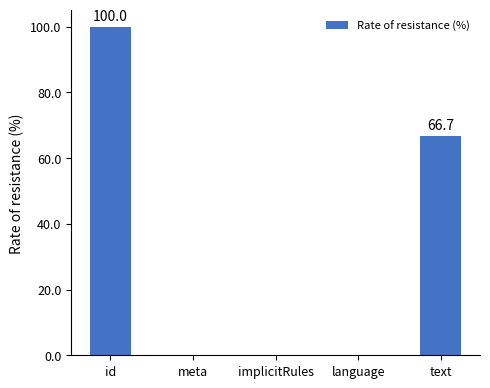

What is the sum of all values?

166.7